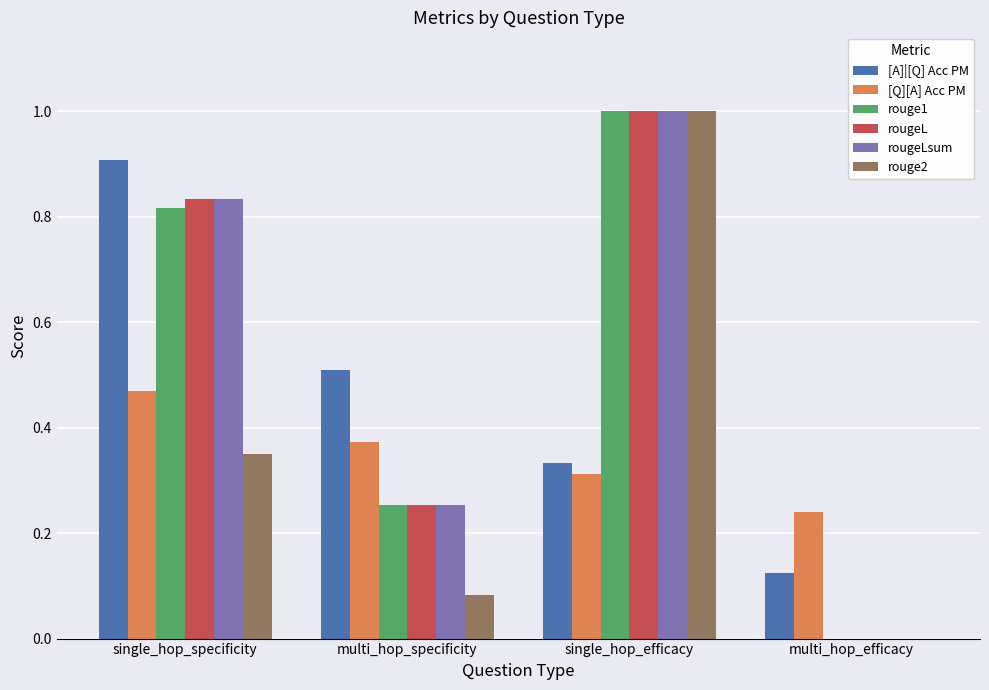

Count the rougeLsum values in the range 0 to 1.

4